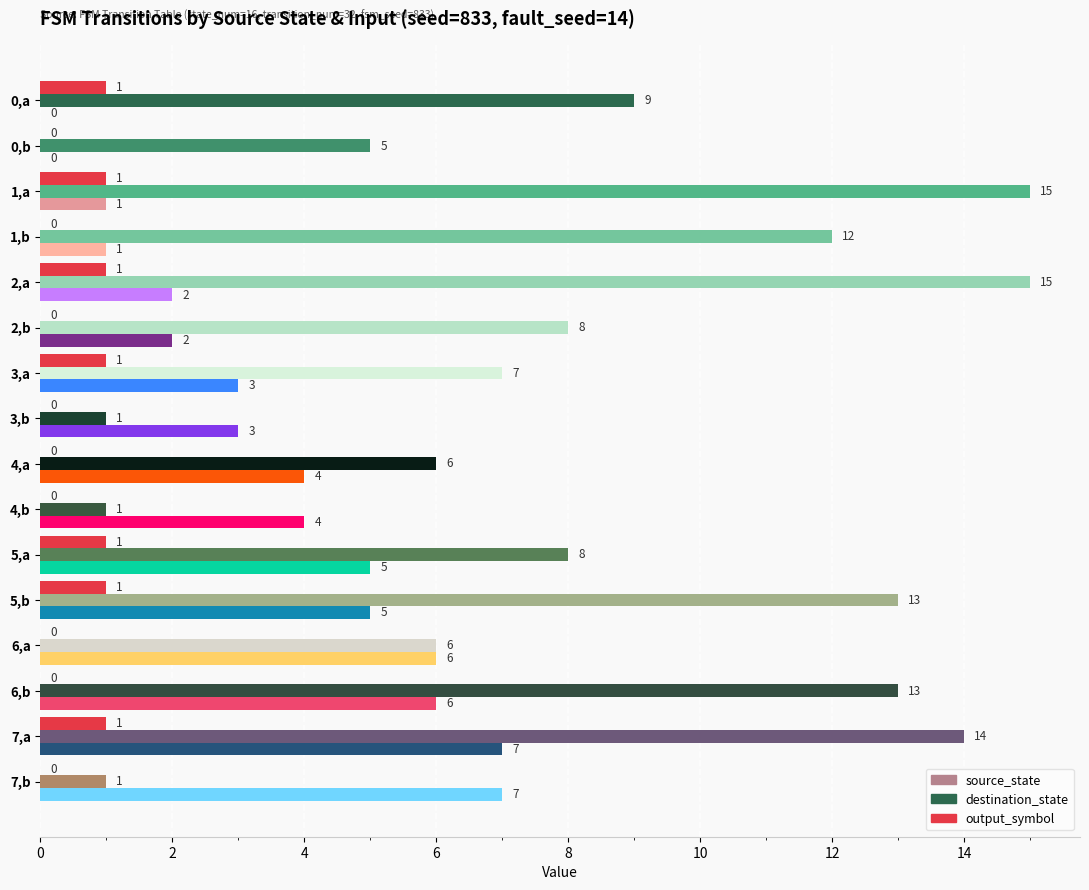

Which series changed the most between 5,b and 7,a?

source_state